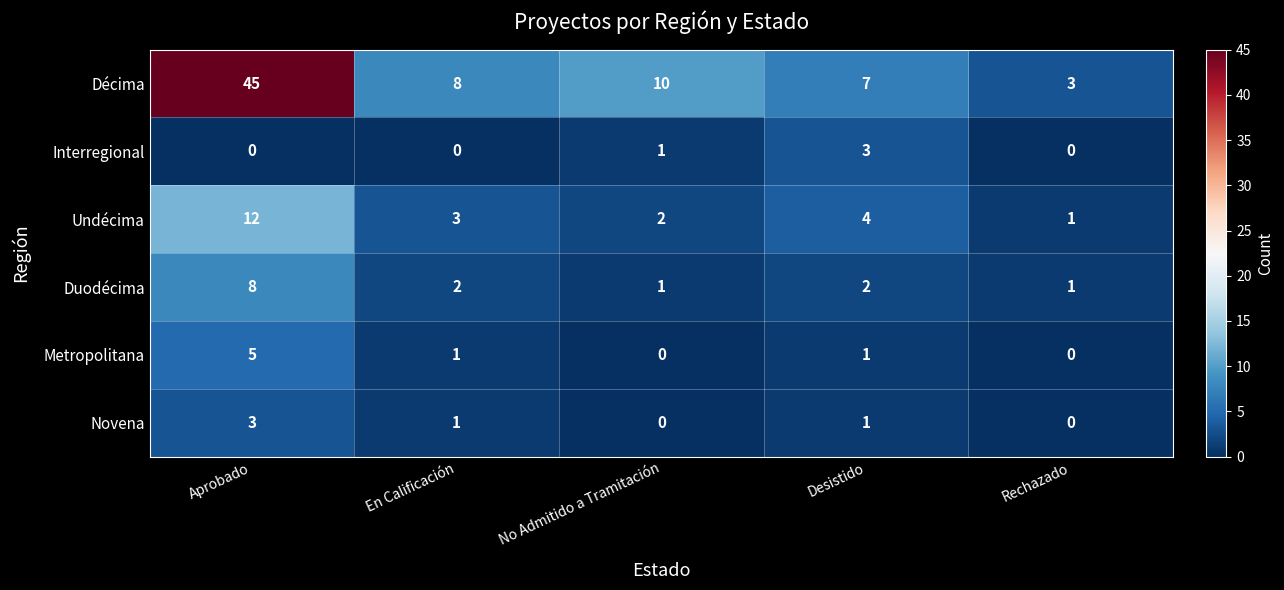

Between Aprobado and Rechazado, which series saw the biggest shift?

Décima